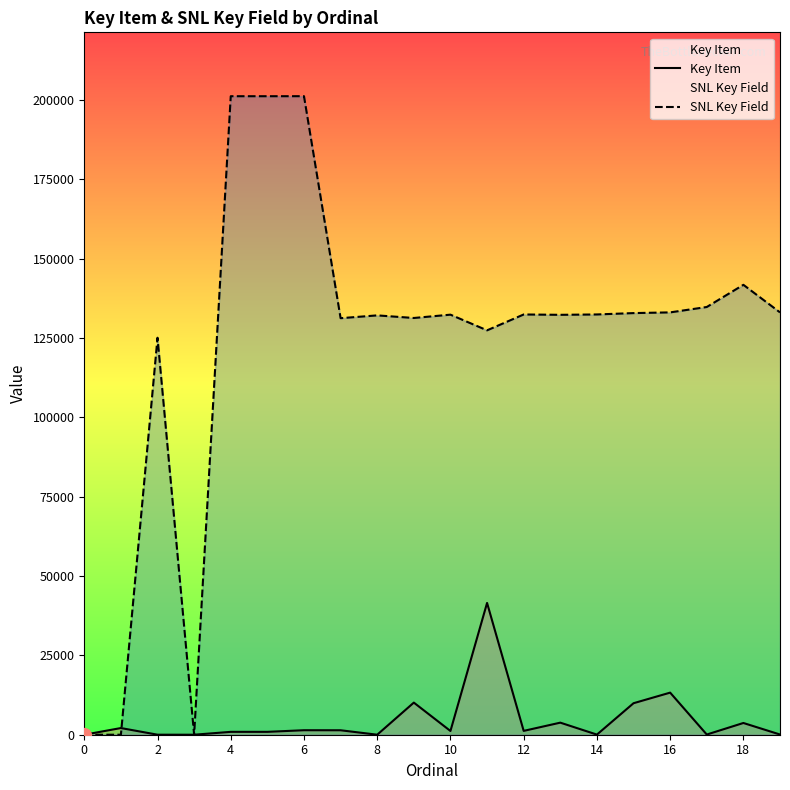

How many interior local valleys does the SNL Key Field series have?

5